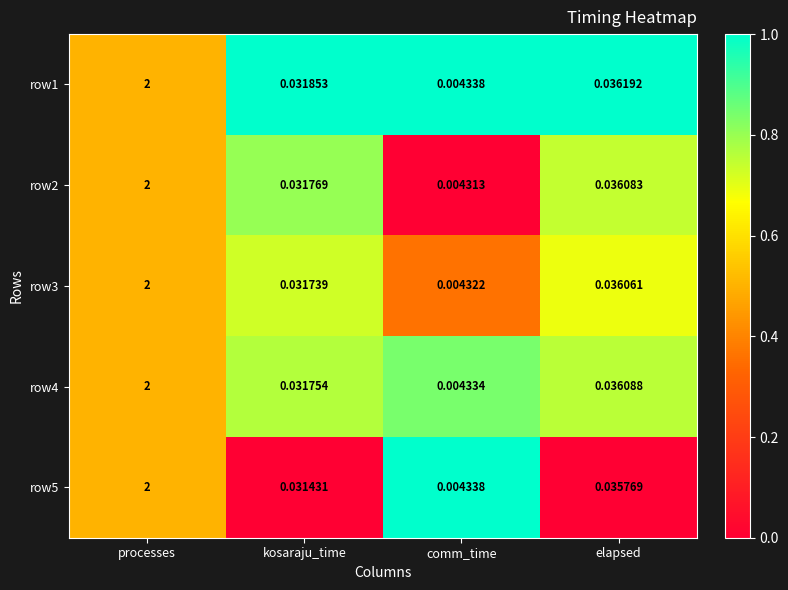

List the labels in order of row1 value, largest first.

processes, elapsed, kosaraju_time, comm_time